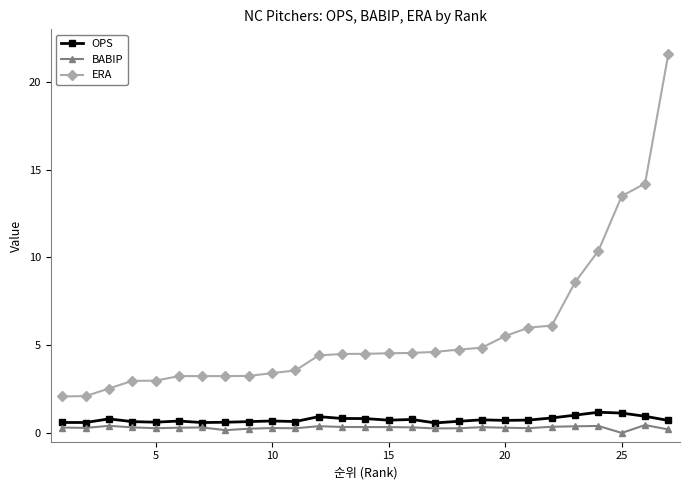

Which series has the widest spread of values?

ERA